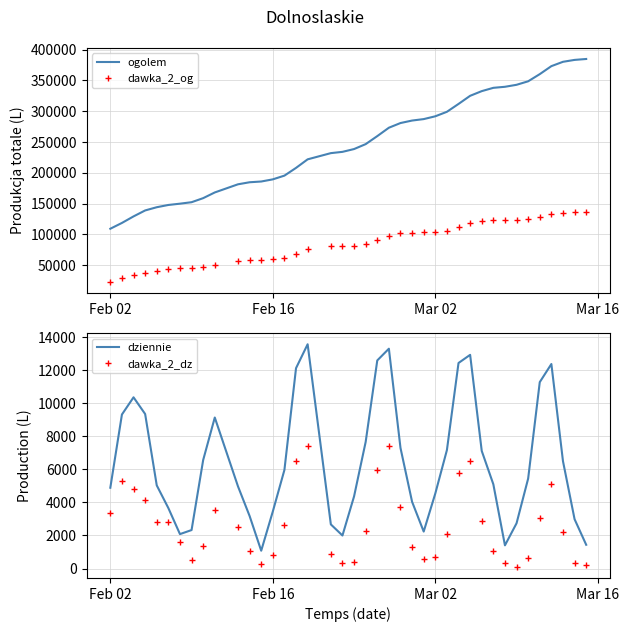

The value of ogolem at Feb 02 is 109132. True or false?

True